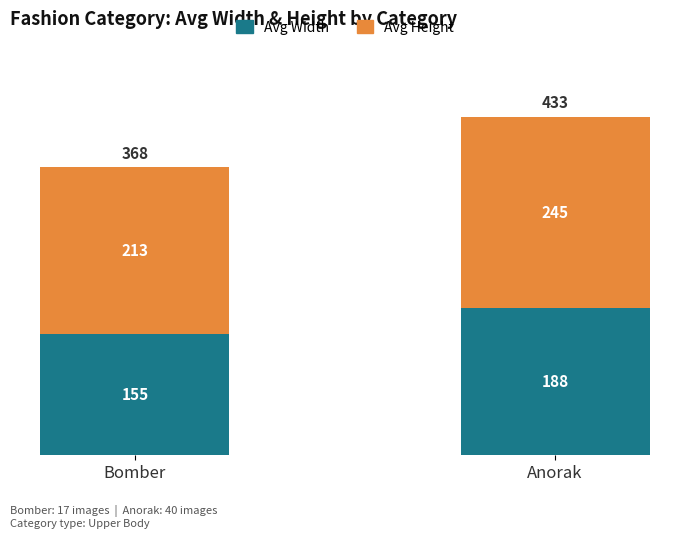

Reading left to right, list the values for the Avg Width series.

Bomber=155	Anorak=188